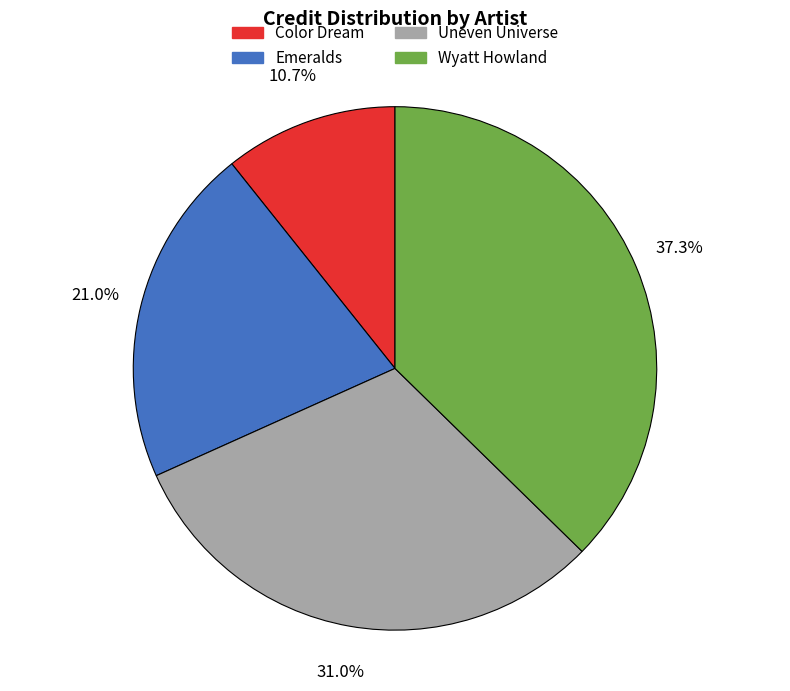

True or false: Wyatt Howland accounts for 37% of the total.

True